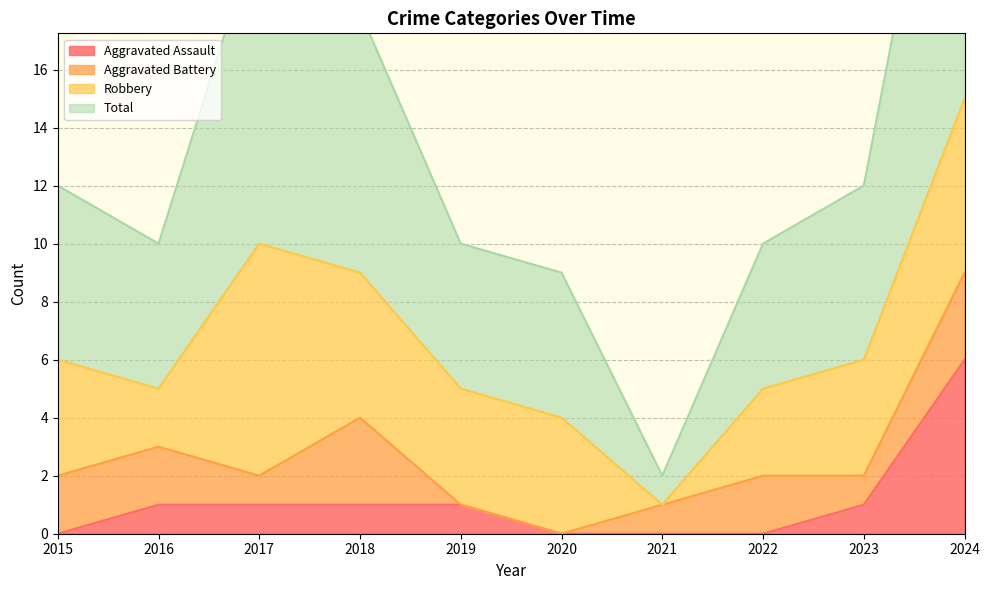

What is the difference between the maximum and minimum values in the Total series?

28